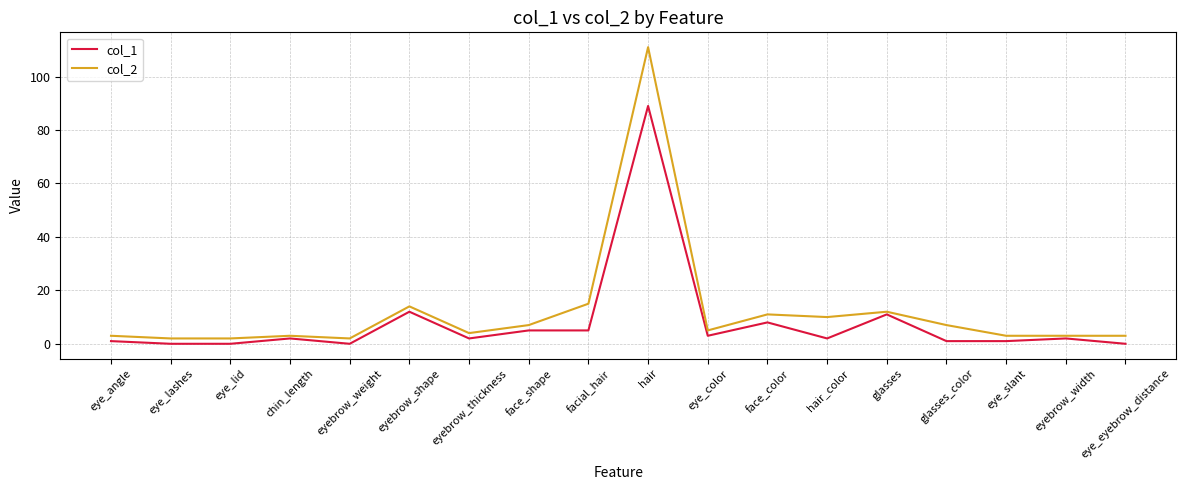

What is the sum of the col_1 values at hair and glasses_color?

90